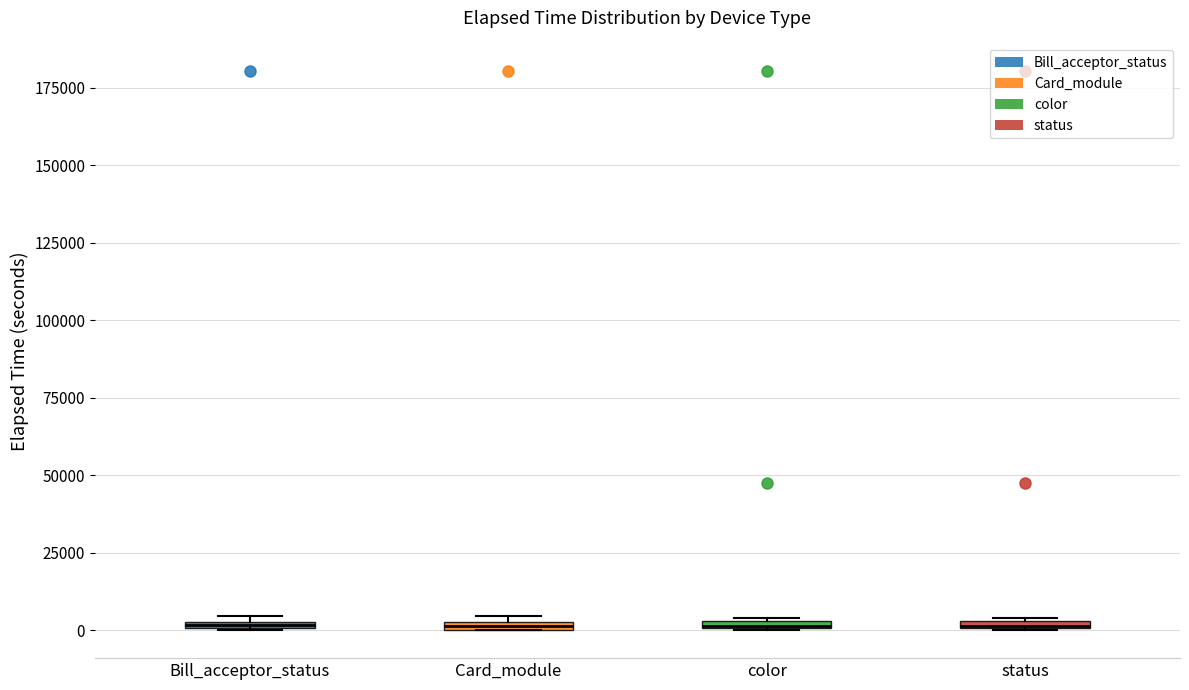

Where is the lower edge of the box for Card_module on the y-axis? The values are not printed on the chart, so give them approximately, as read against the axis.

0